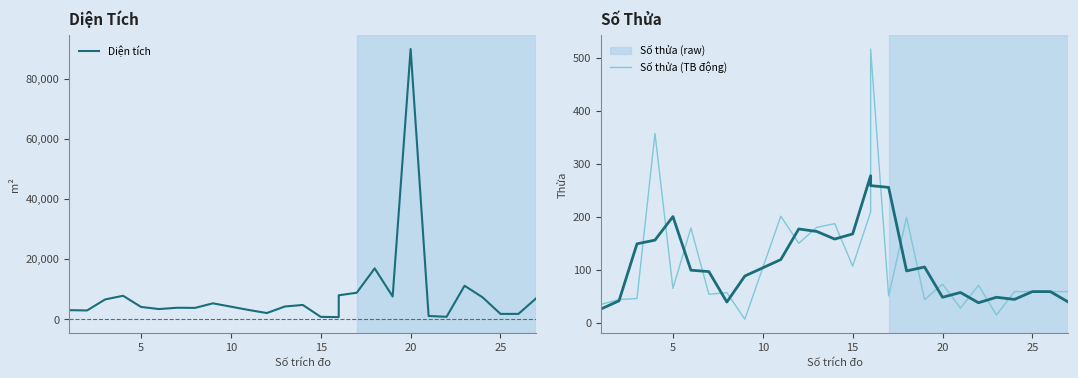

Is this an area chart (filled region under the line)?

No